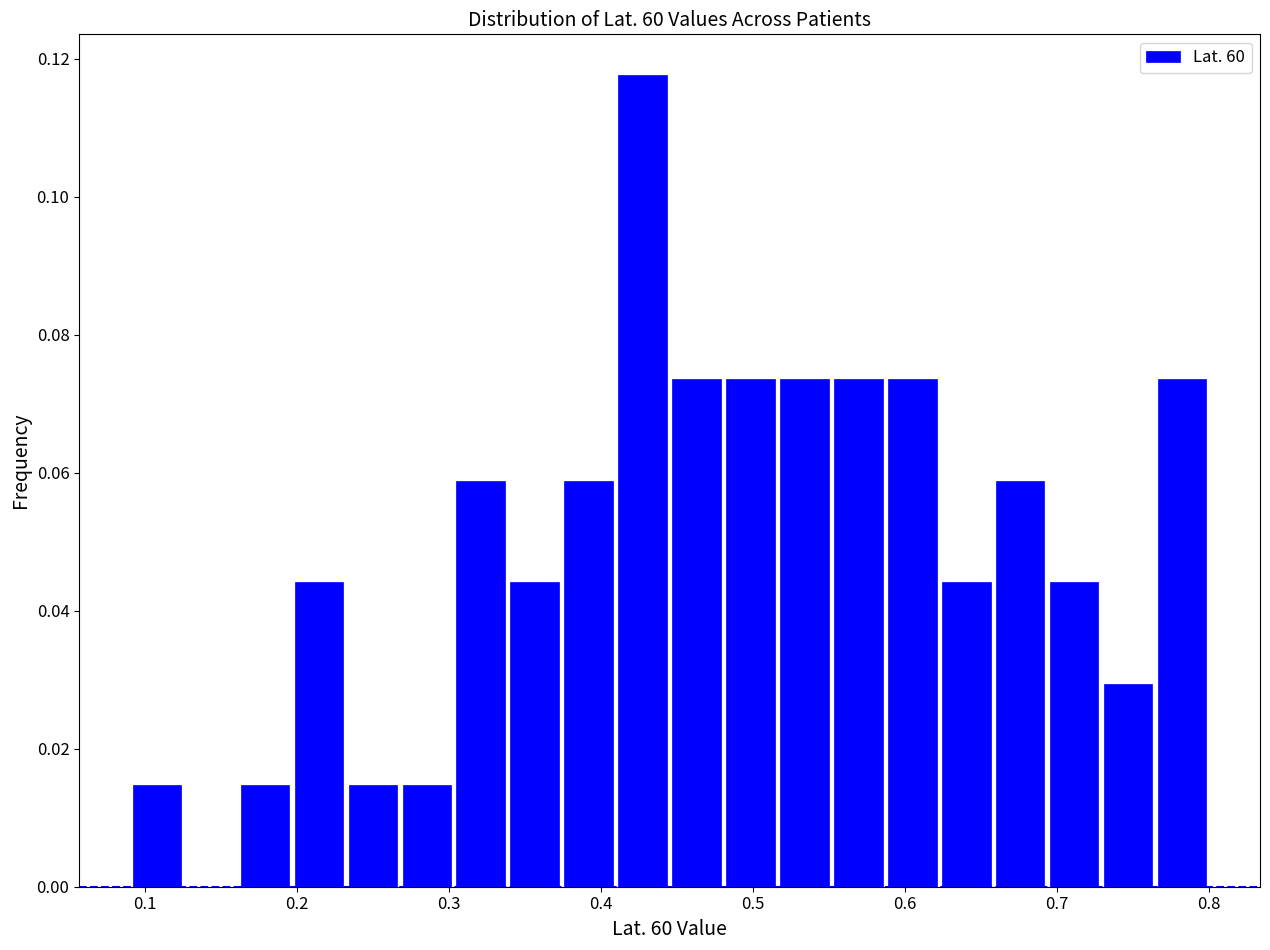

Around what value on the x-axis is the tallest bar? Give the approximate position of its centre, as read against the axis.

0.43